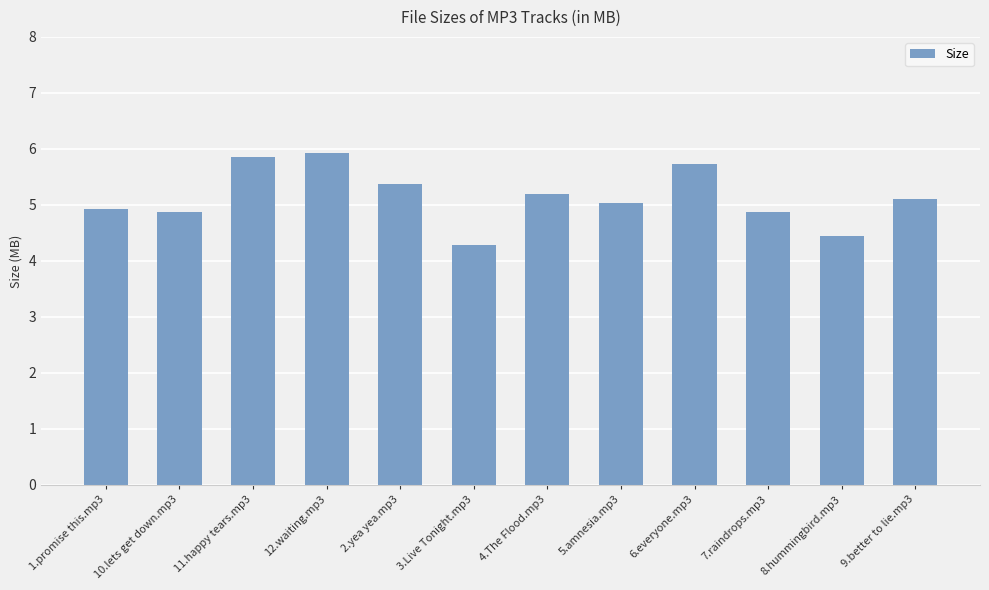

What position from the right is 12.waiting.mp3?

9